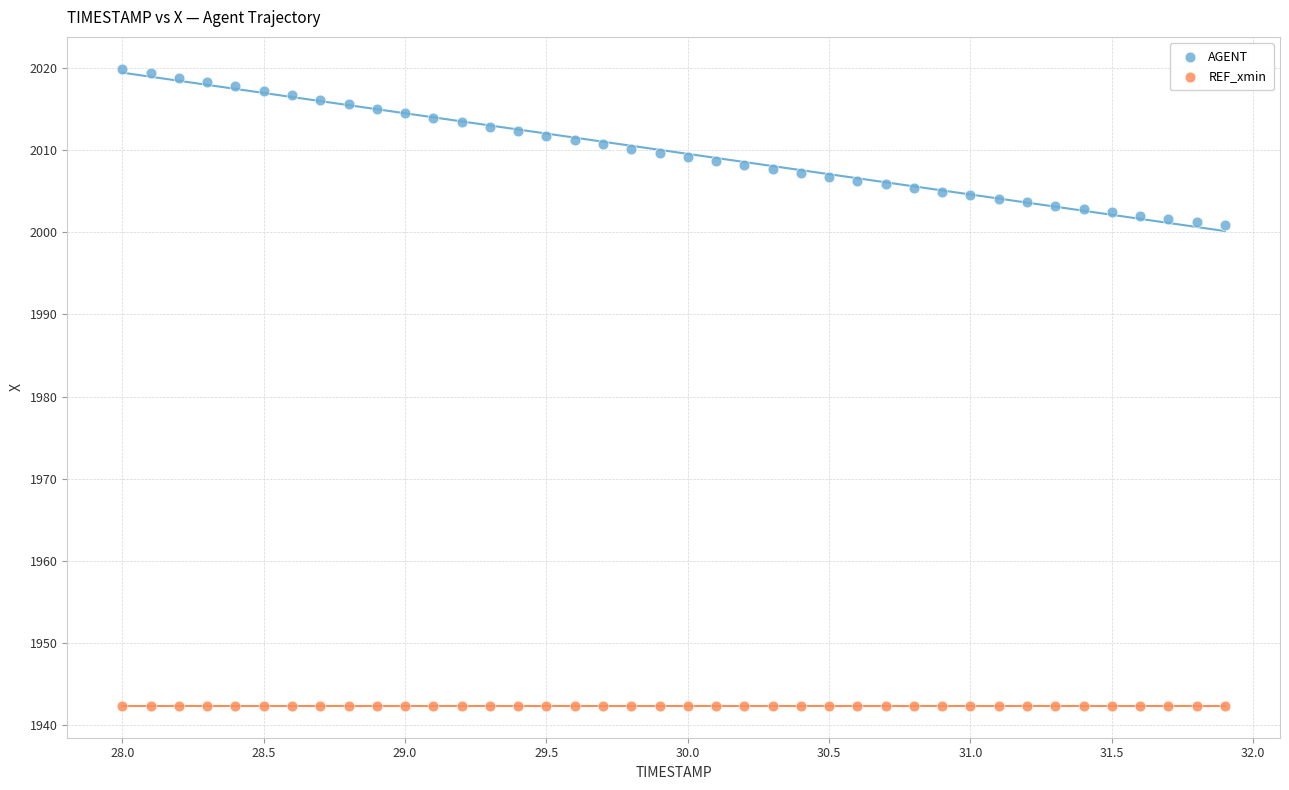

Which series contains the highest Y value?

AGENT